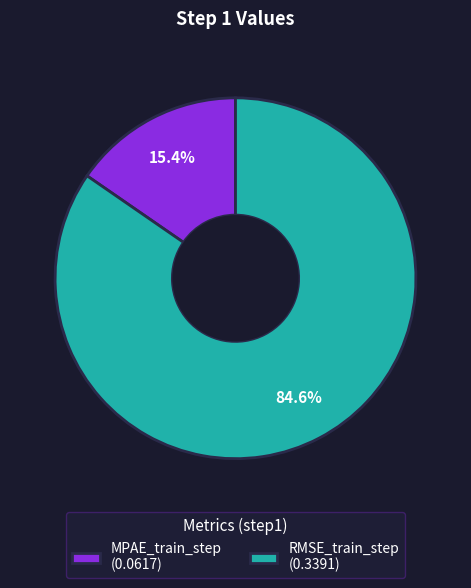

To the nearest percent, what percentage of the pie is MPAE_train_step?

15%